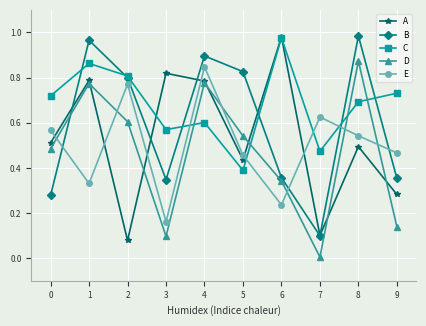

Is it true that A equals 0.2 at 7?

False